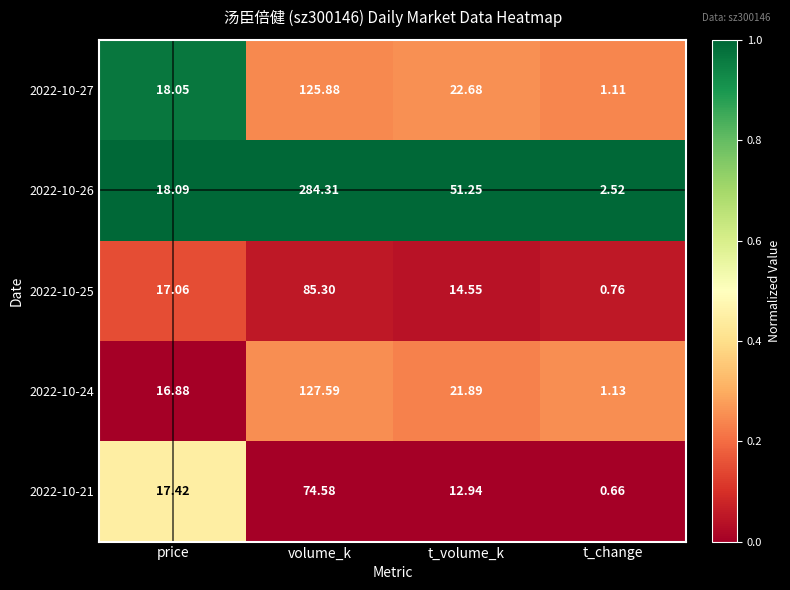

Where does the 2022-10-26 series first go above 51?

volume_k